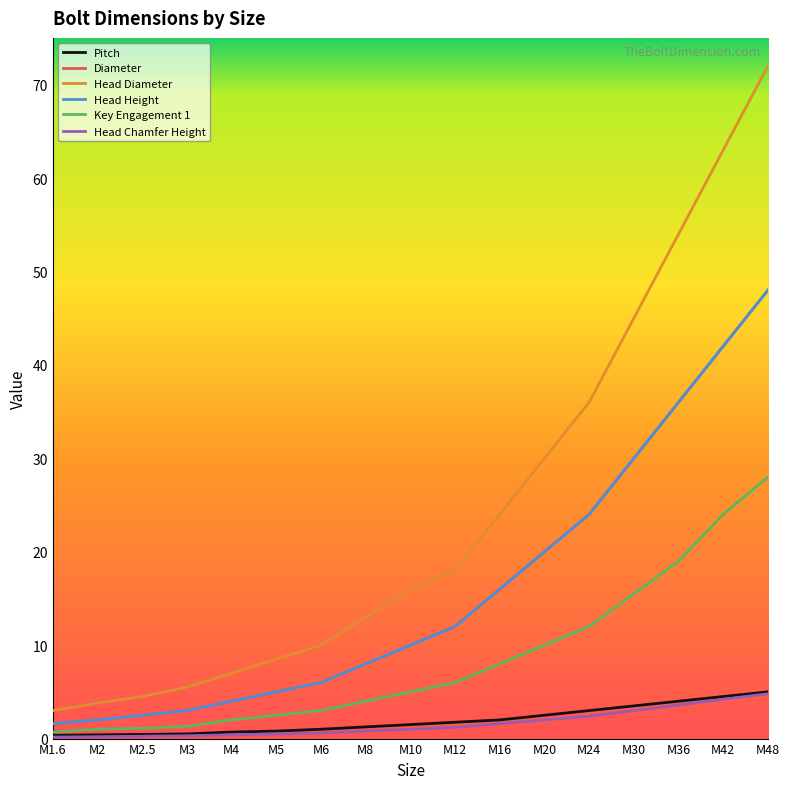

What is the highest value of the Head Chamfer Height series?

4.8